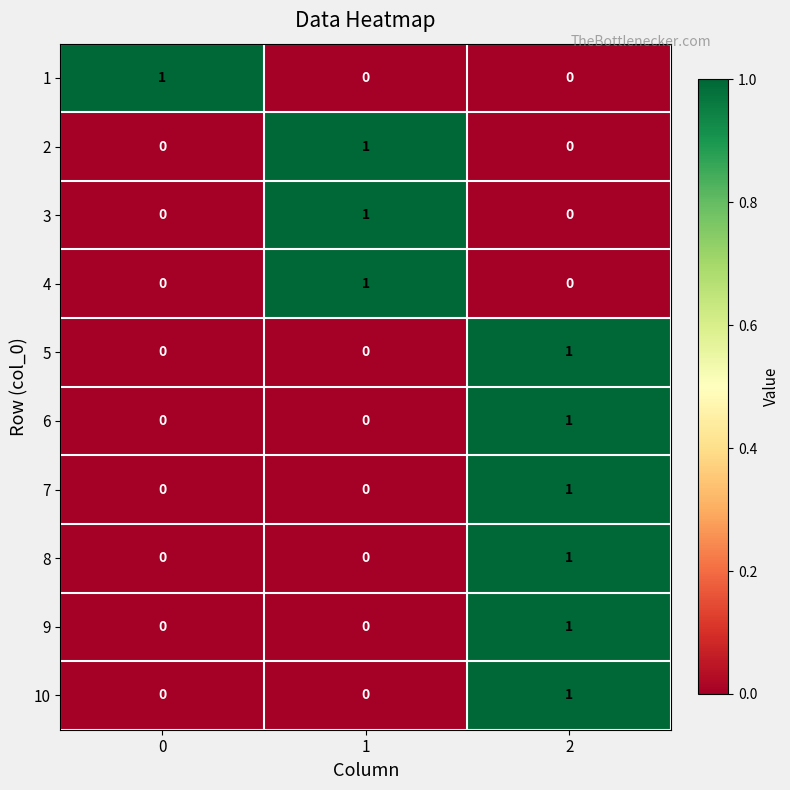

True or false: 3 has a value of 0 at 0.

True